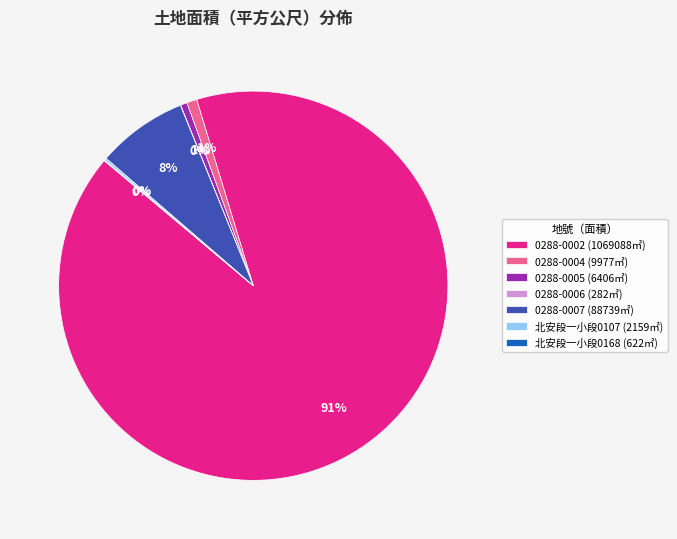

What is the largest slice in the pie chart?

0288-0002 (1069088㎡)